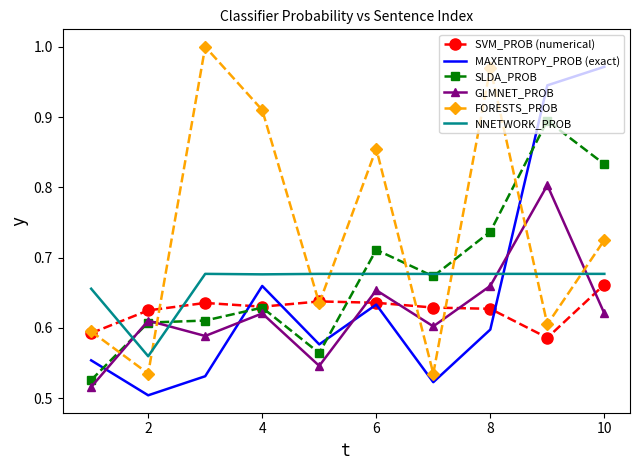

What is the difference between the maximum and second lowest values in the SLDA_PROB series?

0.3